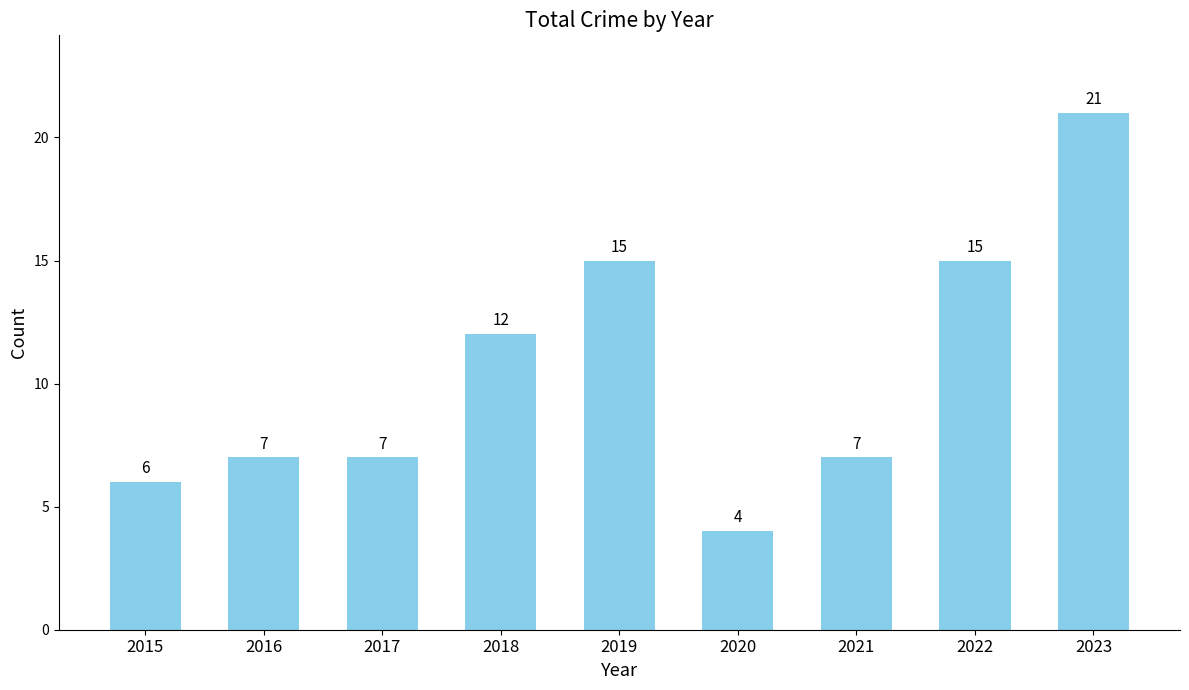

Does the chart contain any negative values?

No